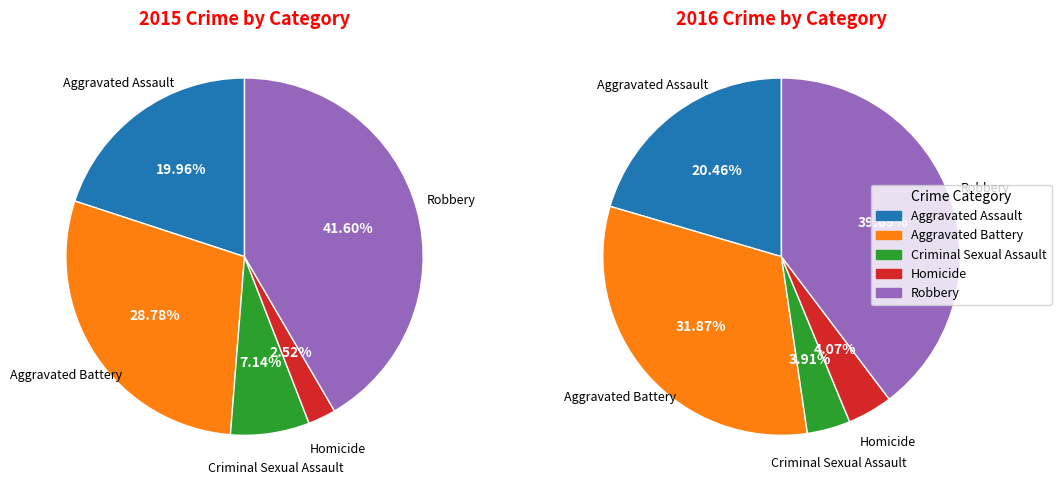

Count the number of slices in the pie.

5